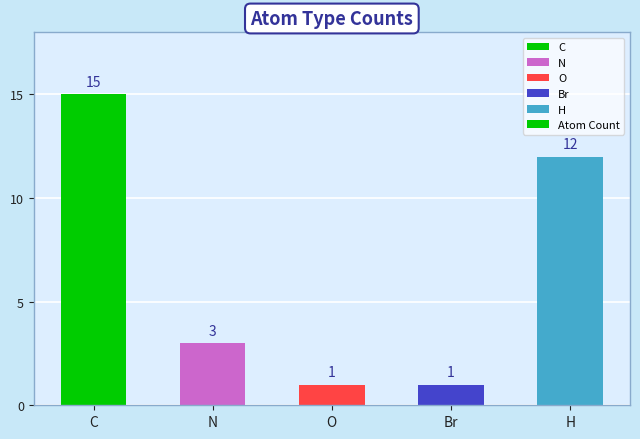

Reading left to right, transcribe all the data shown in this chart.

15	3	1	1	12